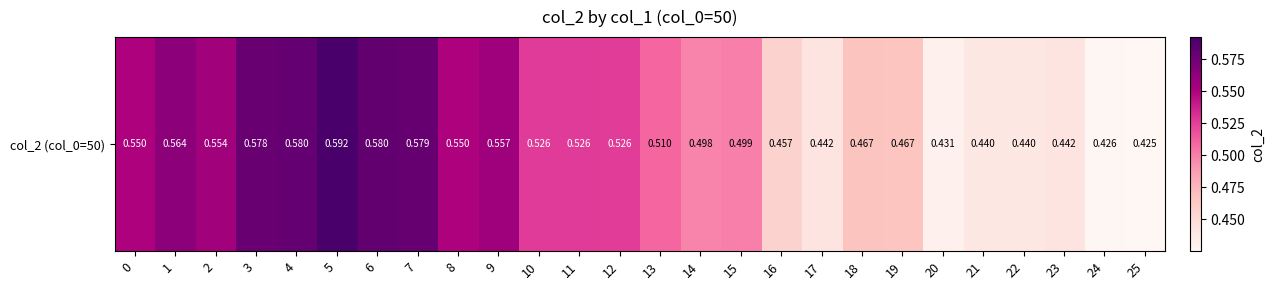

Rank the categories by value from highest to lowest.

5, 6, 4, 7, 3, 1, 9, 2, 0, 8, 10, 11, 12, 13, 15, 14, 18, 19, 16, 17, 23, 22, 21, 20, 24, 25